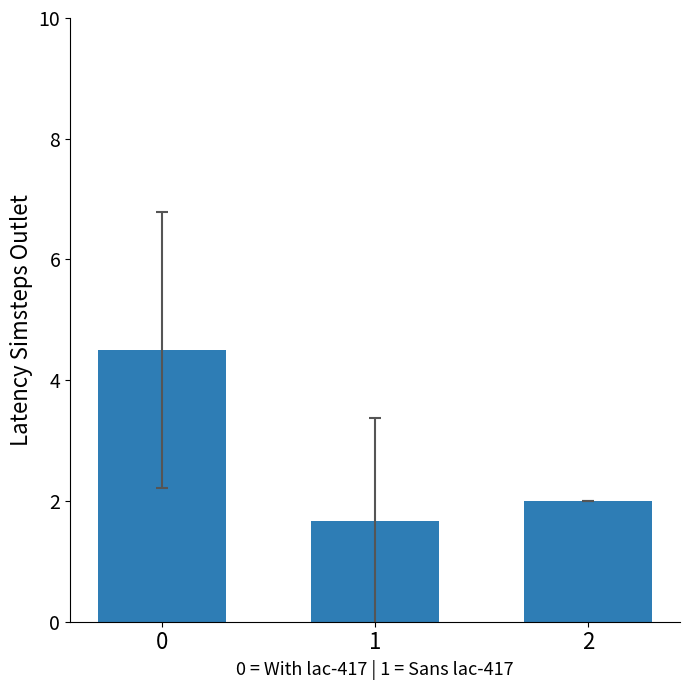

Are the bars grouped side by side (vs. stacked)?

No